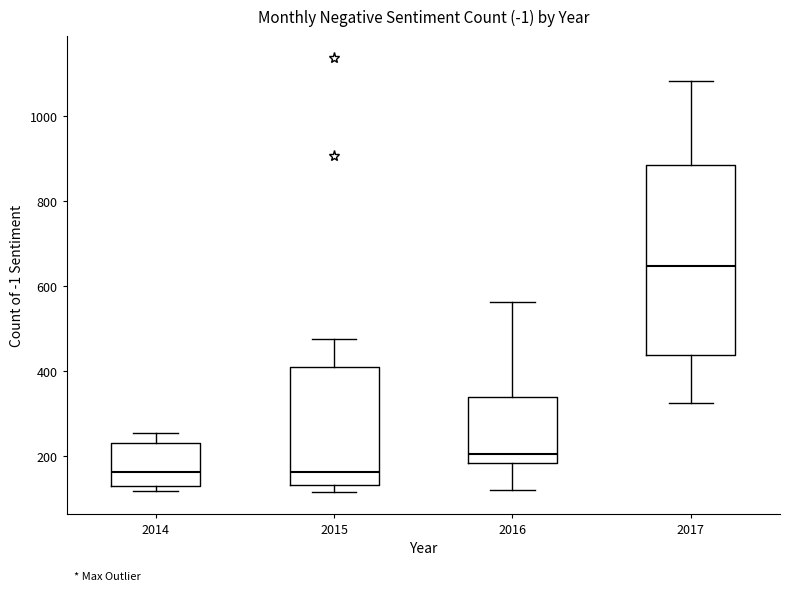

Which box is the tallest, from its lower edge to its upper edge?

2017